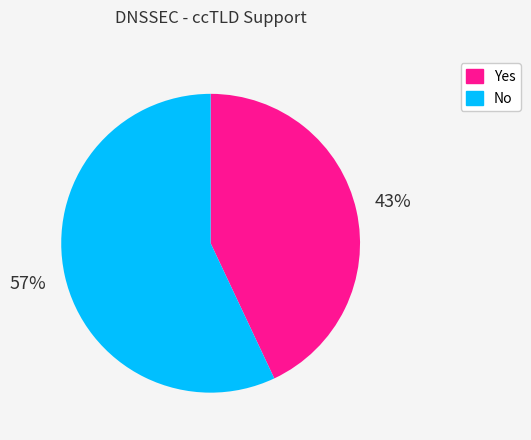

Rank the categories by value from lowest to highest.

Yes, No